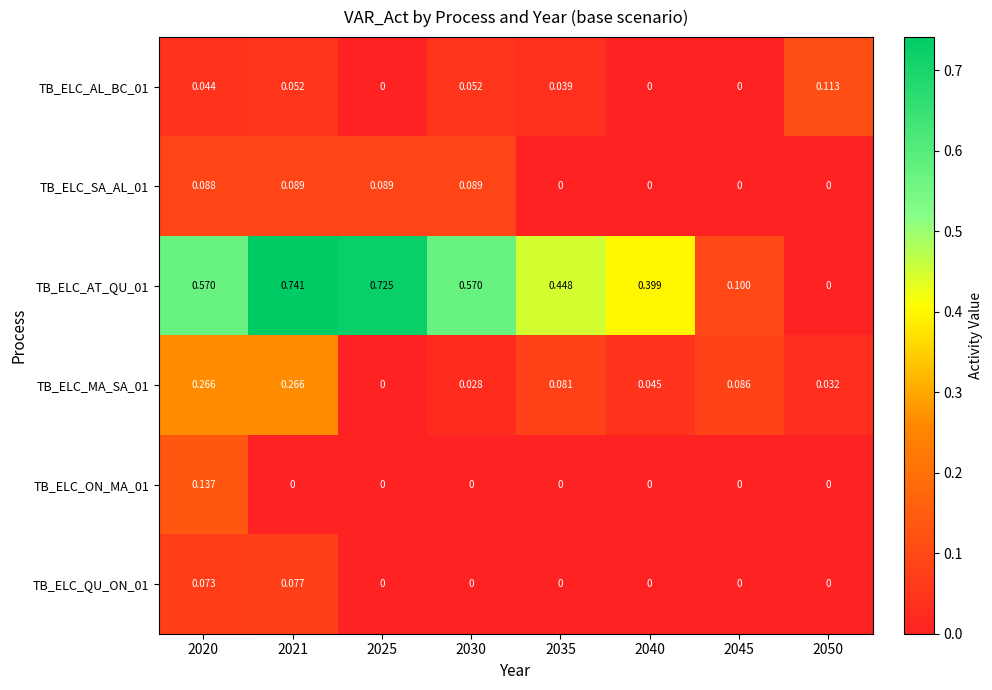

Is the value of TB_ELC_AL_BC_01 at 2050 greater than the value of TB_ELC_QU_ON_01 at 2040?

Yes